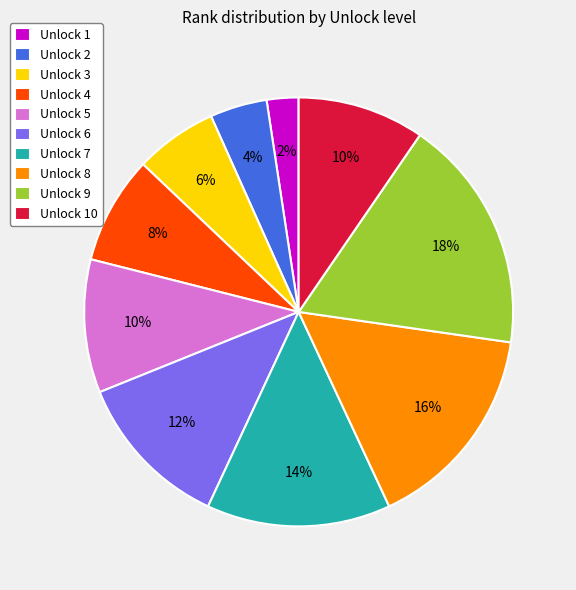

The Unlock 4 slice represents 1% of the pie. True or false?

False